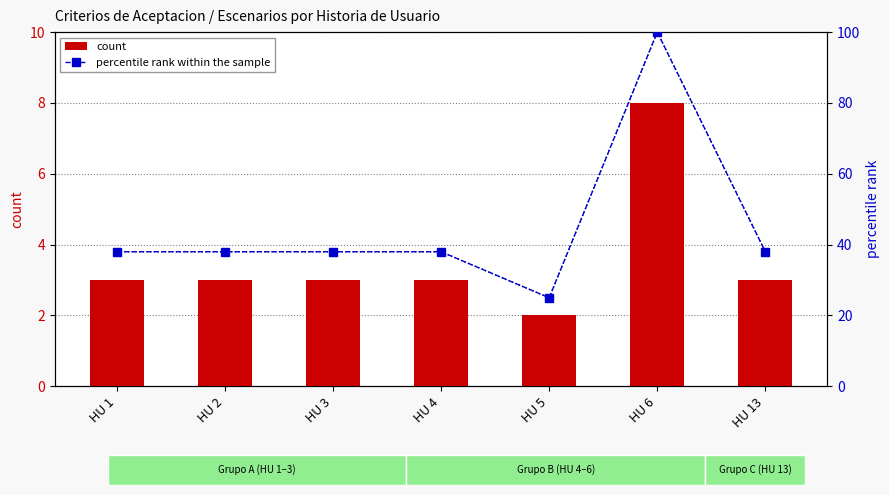

The value of percentile rank within the sample at HU 13 is 66. True or false?

False